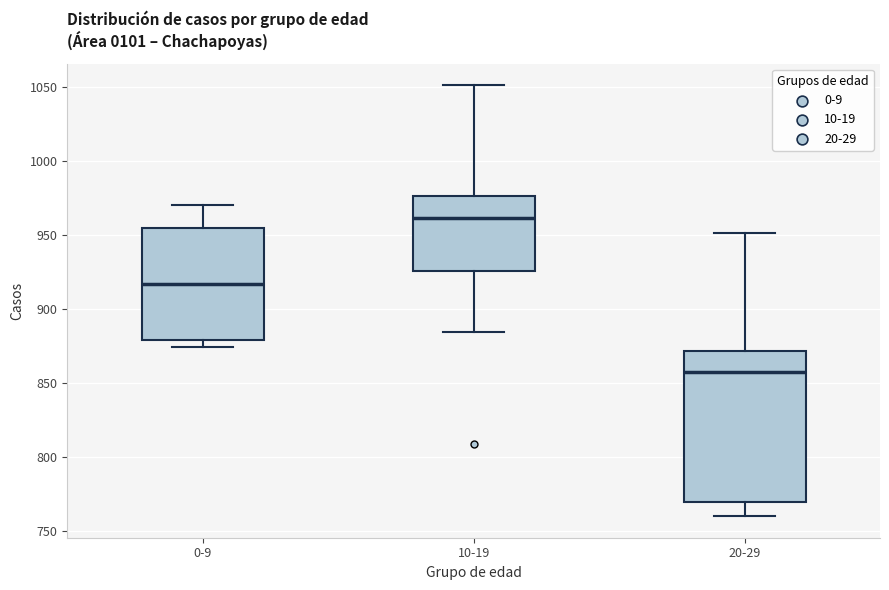

Where is the lower edge of the box for 0-9 on the y-axis? The values are not printed on the chart, so give them approximately, as read against the axis.

880